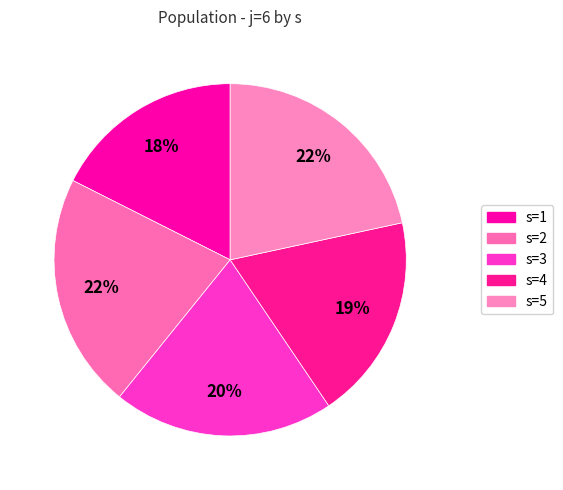

To the nearest percent, what portion does s=4 represent?

19%